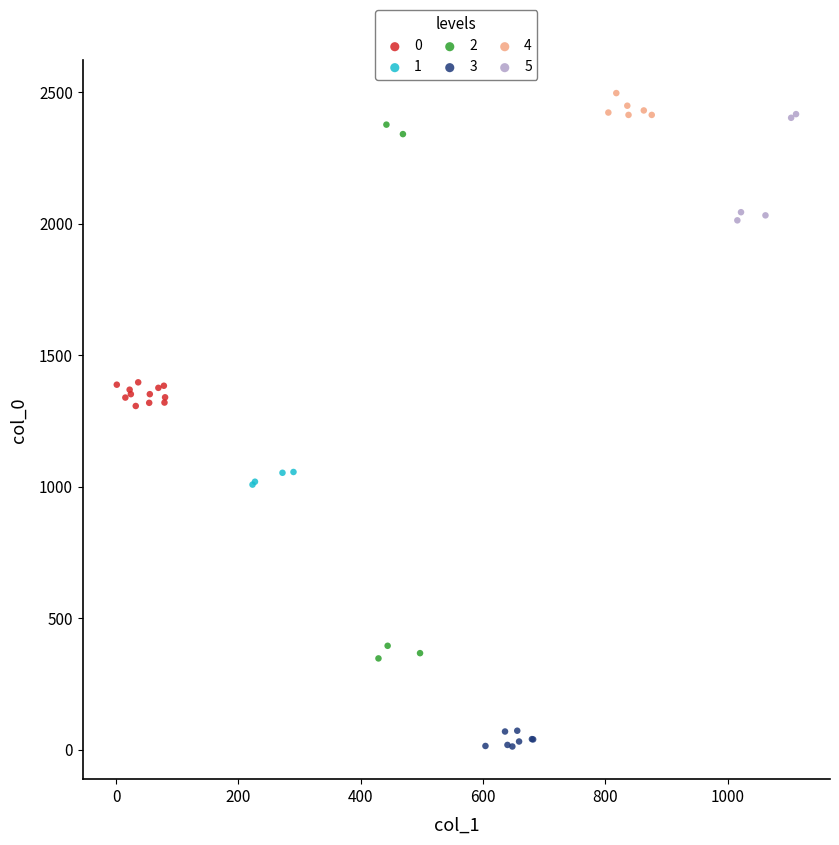

Which series has the widest spread of Y values?

2